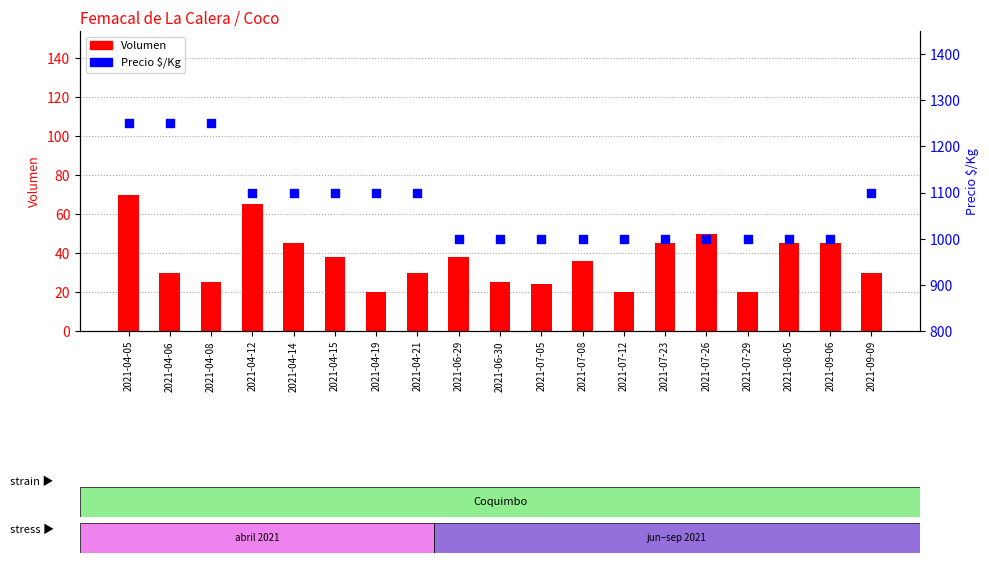

At how many categories does at least one series exceed 991?

19